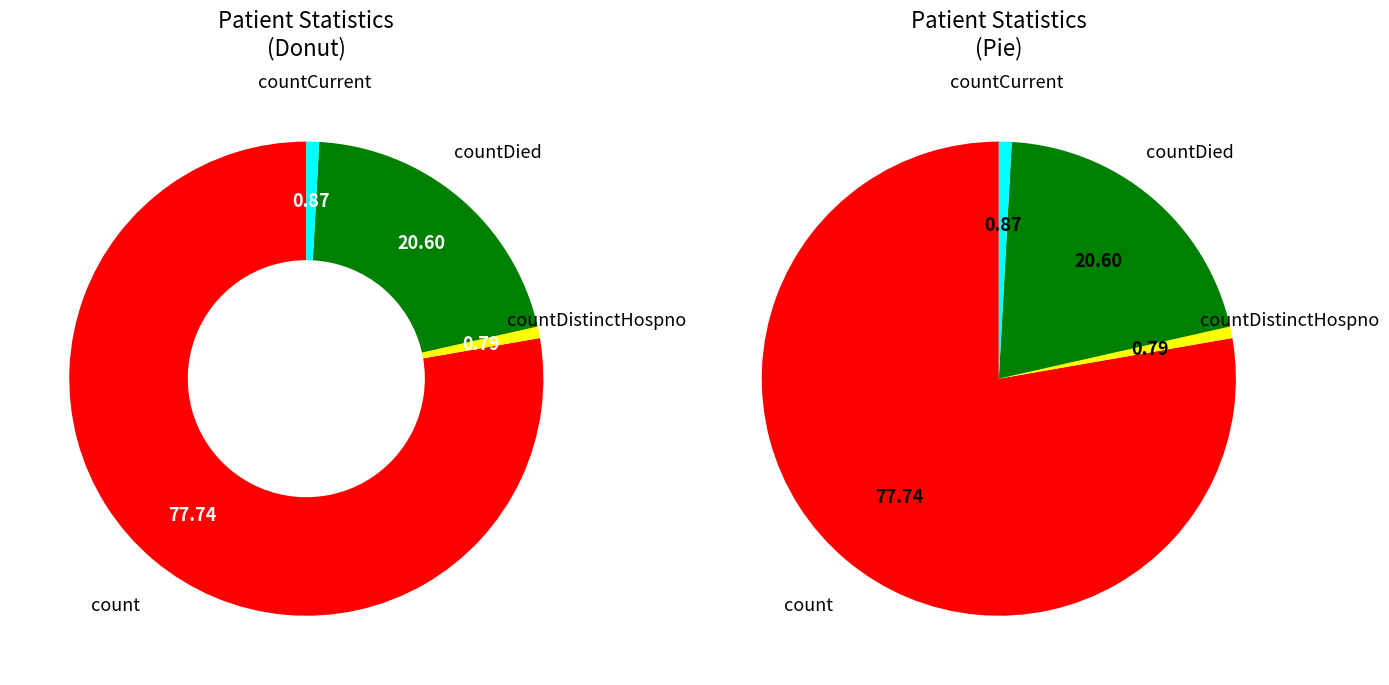

True or false: count accounts for 78% of the total.

True